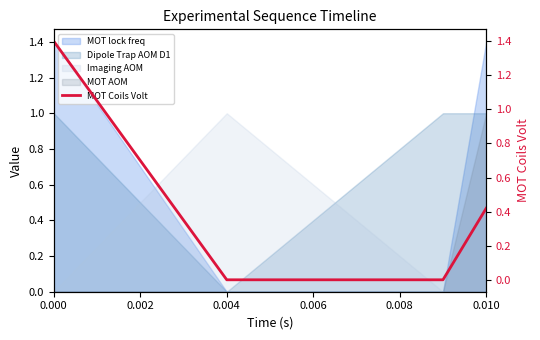

True or false: there are more than 2 points higher than both neighbors.

False